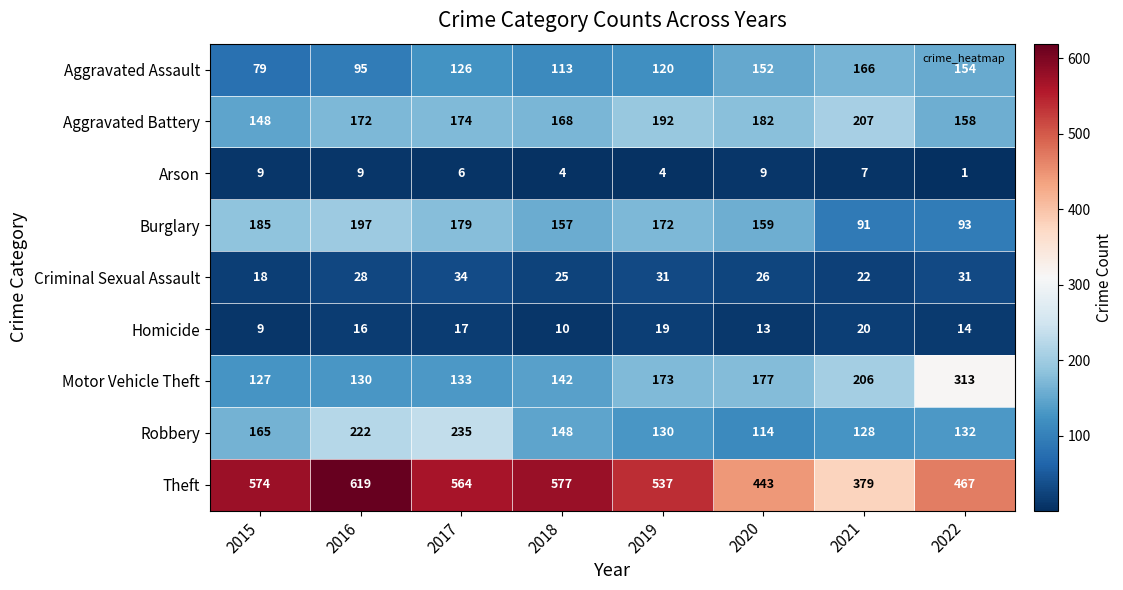

What is the total value across all series at 2016?

1488